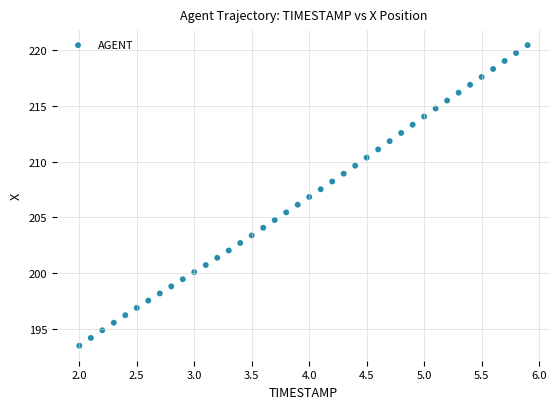

What is the range of X values (max minus min)?

3.9